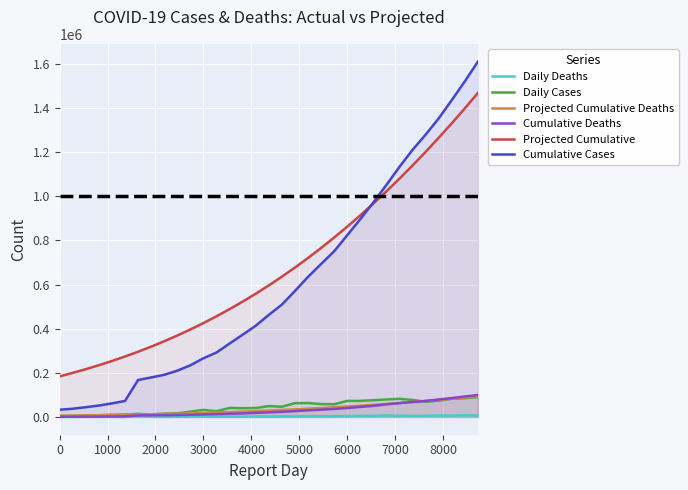

What is the maximum value shown in the chart?

1610909